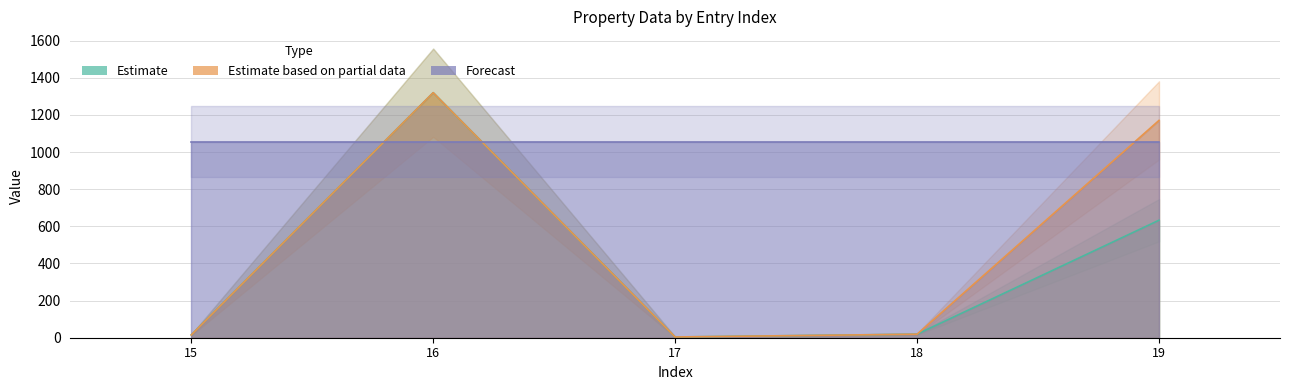

At which label is index closest to 17?

17